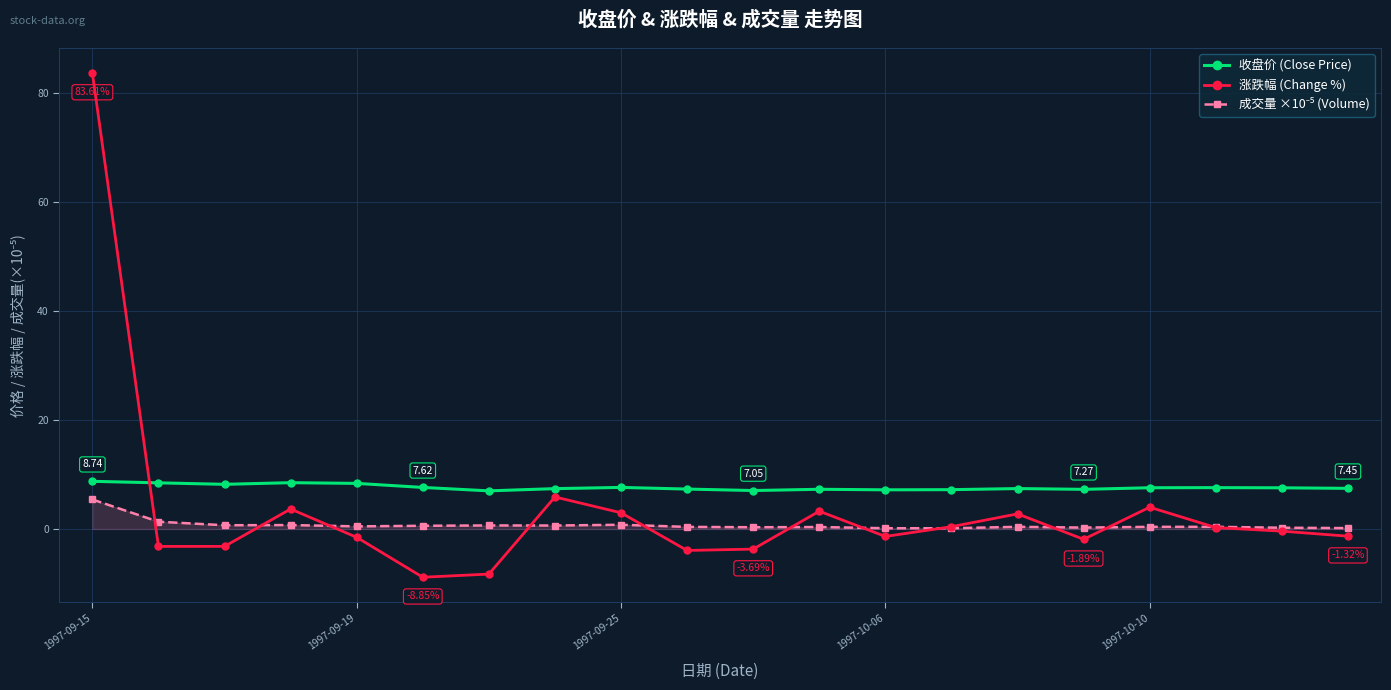

True or false: 涨跌幅 (Change %) has more than 2 interior local peaks.

True